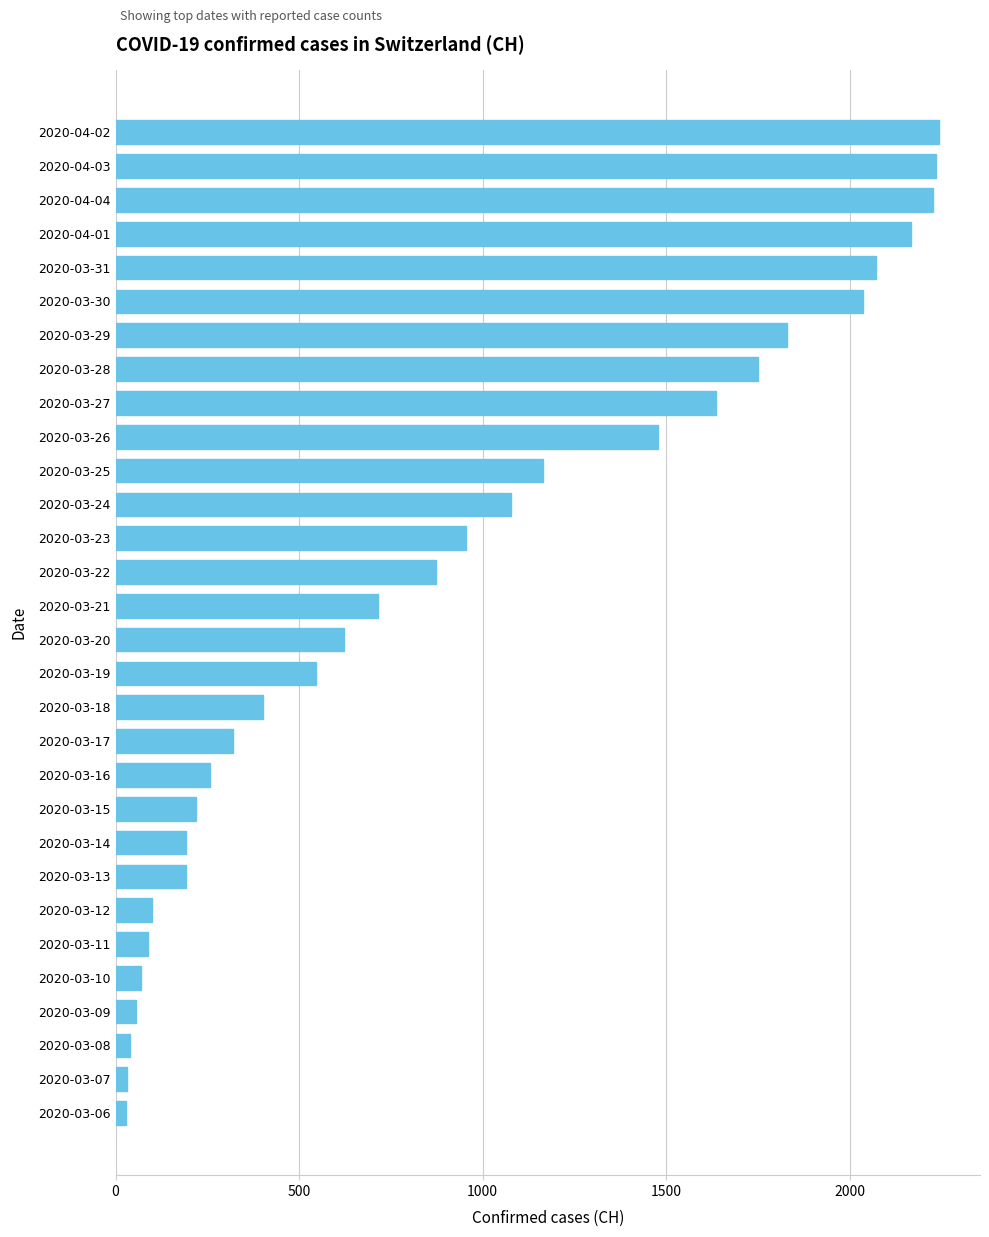

What is the difference between the second highest and minimum values?

2205